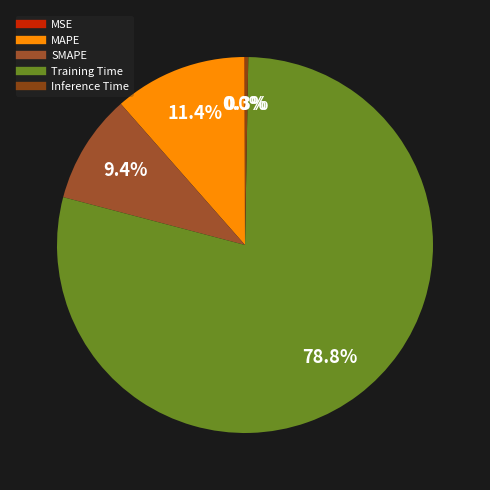

To the nearest percent, what is the difference between the SMAPE and Inference Time slice percentages?

9%